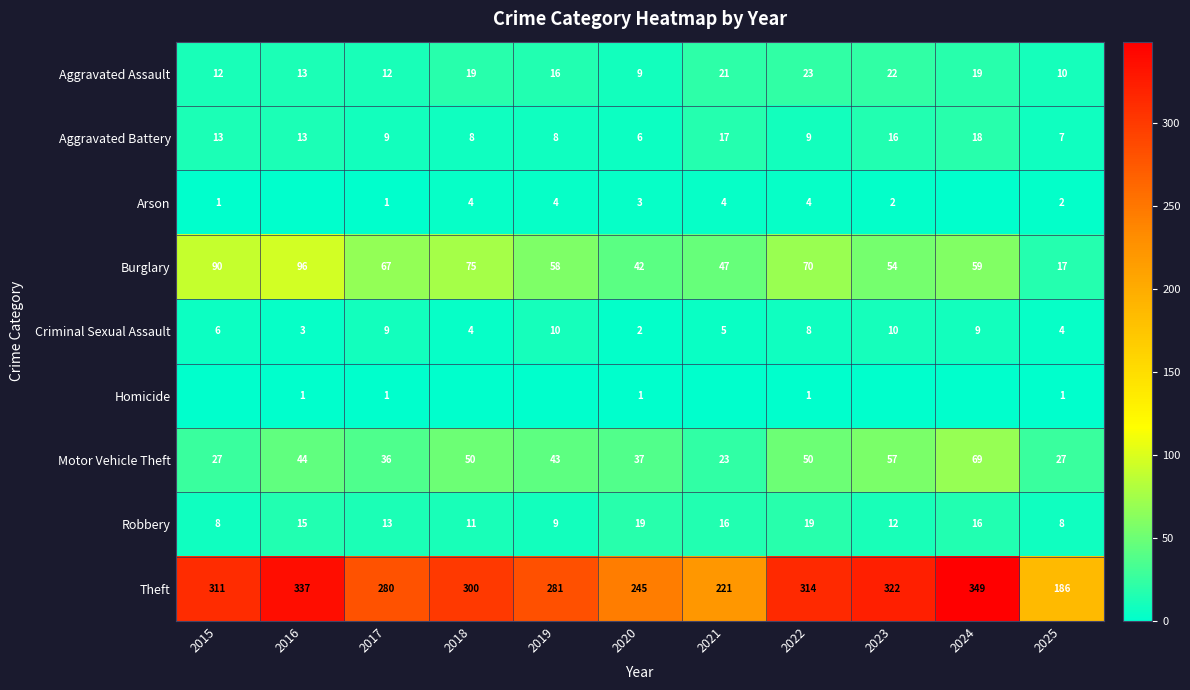

What is the difference between the Motor Vehicle Theft values at 2025 and 2020?

10